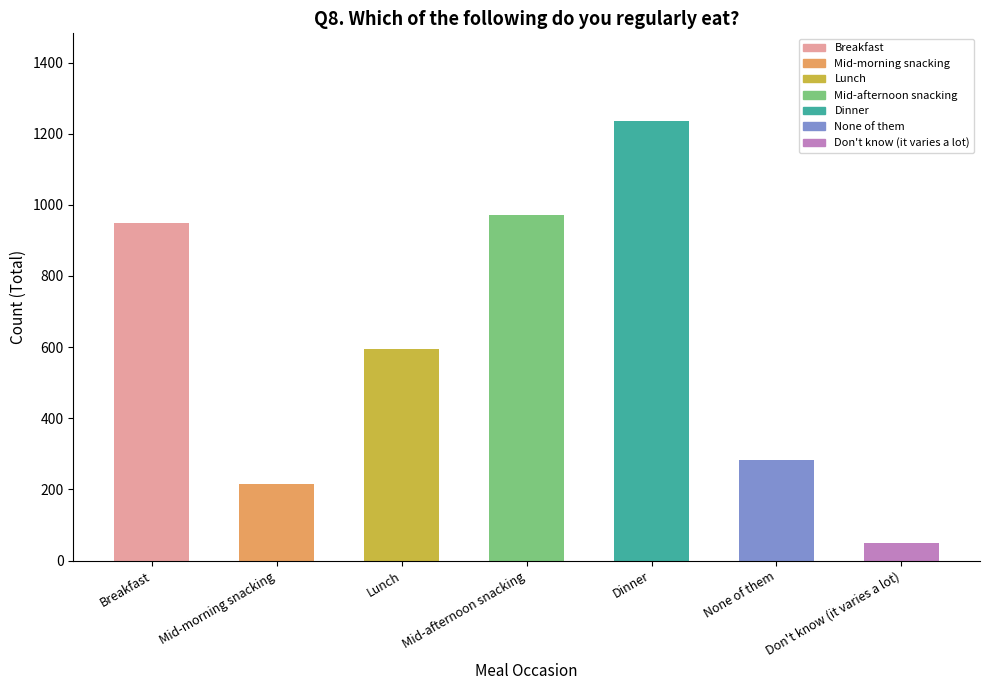

Where is the data nearest to the value 642?

Lunch